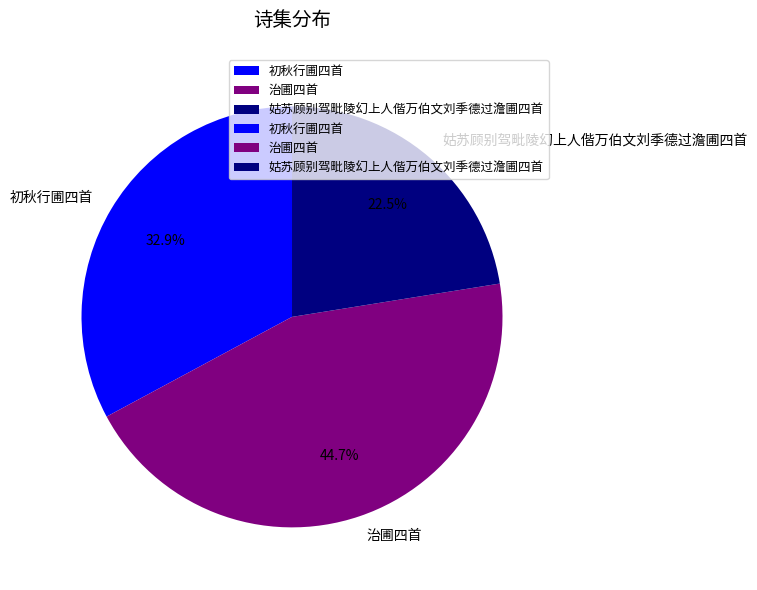

Which has a higher value, 治圃四首 or 初秋行圃四首?

治圃四首